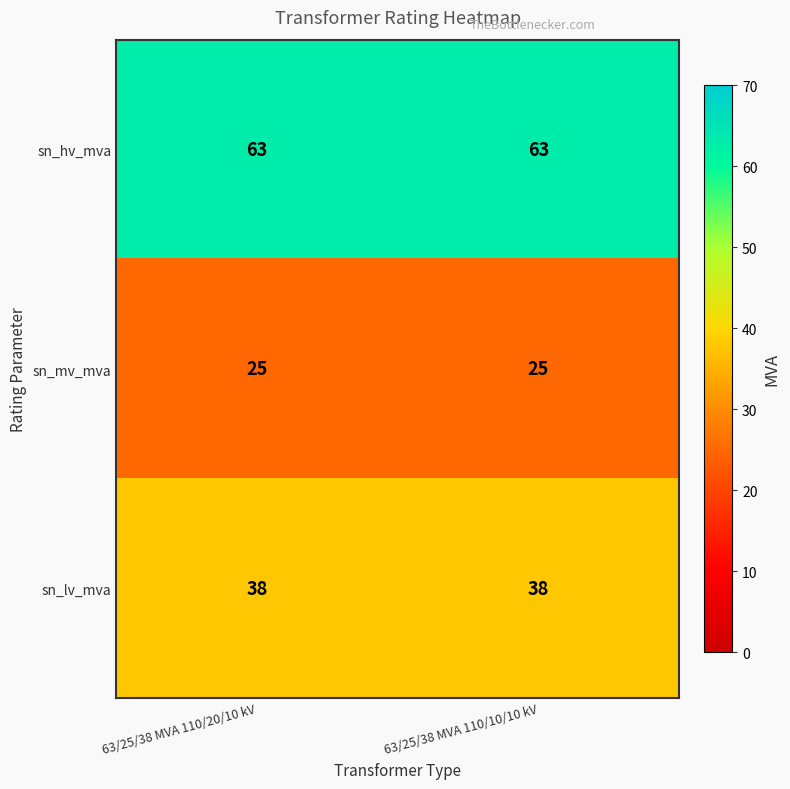

Reading left to right, transcribe all the data shown in this chart.

sn_hv_mva: 63/25/38 MVA 110/20/10 kV=63	63/25/38 MVA 110/10/10 kV=63
sn_mv_mva: 63/25/38 MVA 110/20/10 kV=25	63/25/38 MVA 110/10/10 kV=25
sn_lv_mva: 63/25/38 MVA 110/20/10 kV=38	63/25/38 MVA 110/10/10 kV=38